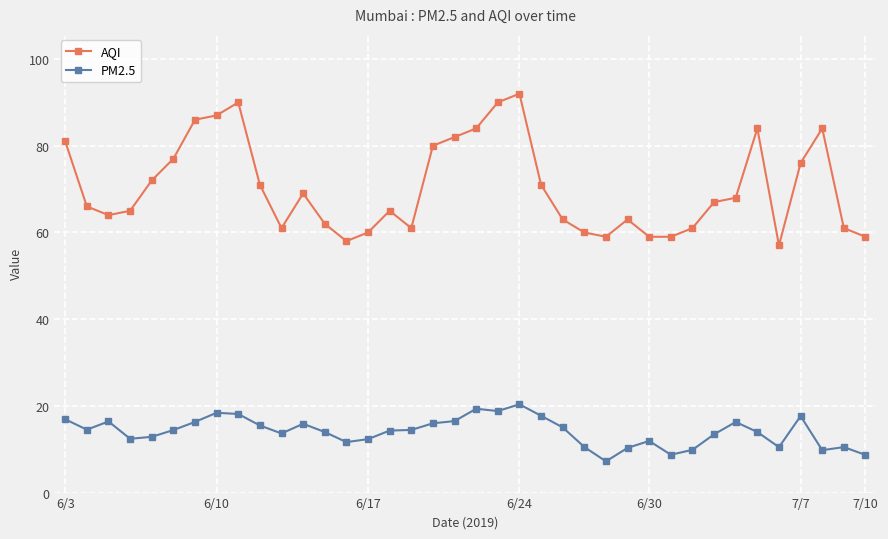

True or false: PM2.5 has more than 2 points higher than both neighbors.

True